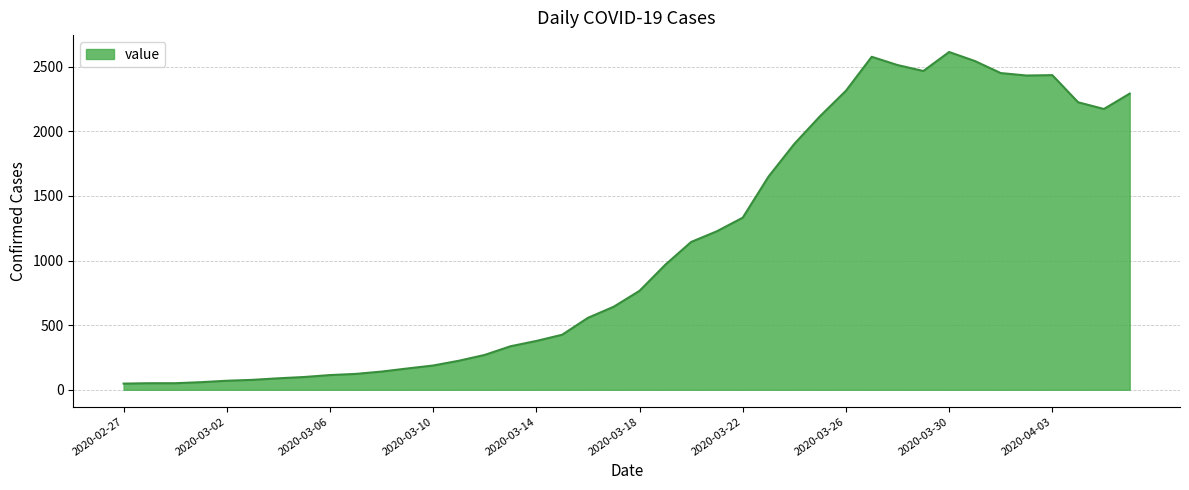

What is the maximum value shown in the chart?

2614